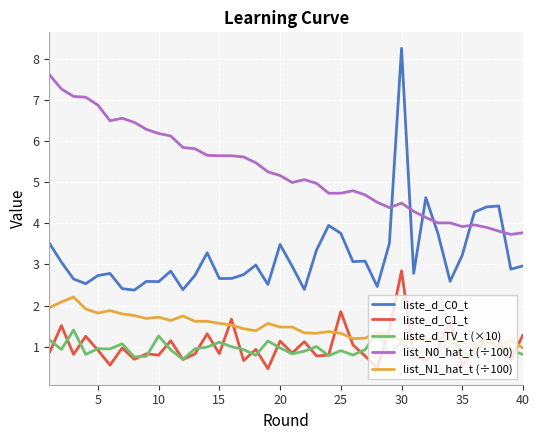

Which series has the largest range (max minus min)?

liste_d_C0_t